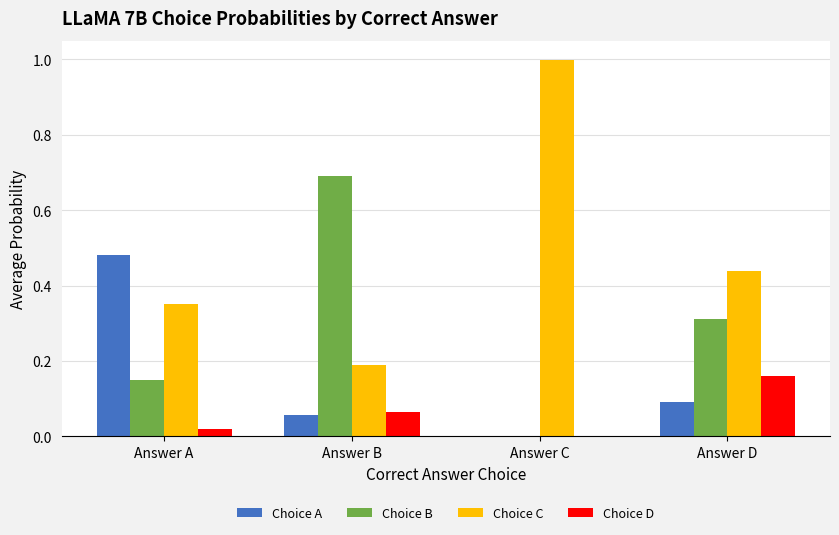

Between Answer B and Answer D, which series saw the biggest shift?

Choice B